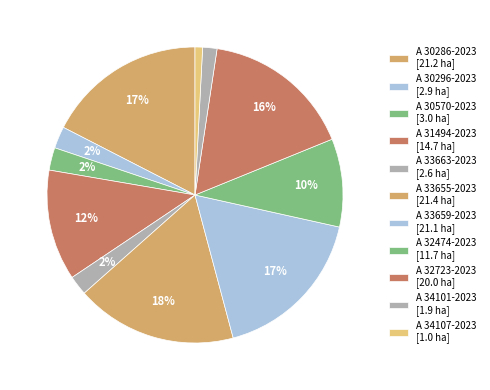

What portion of the pie excludes A 33659-2023?

82.6%